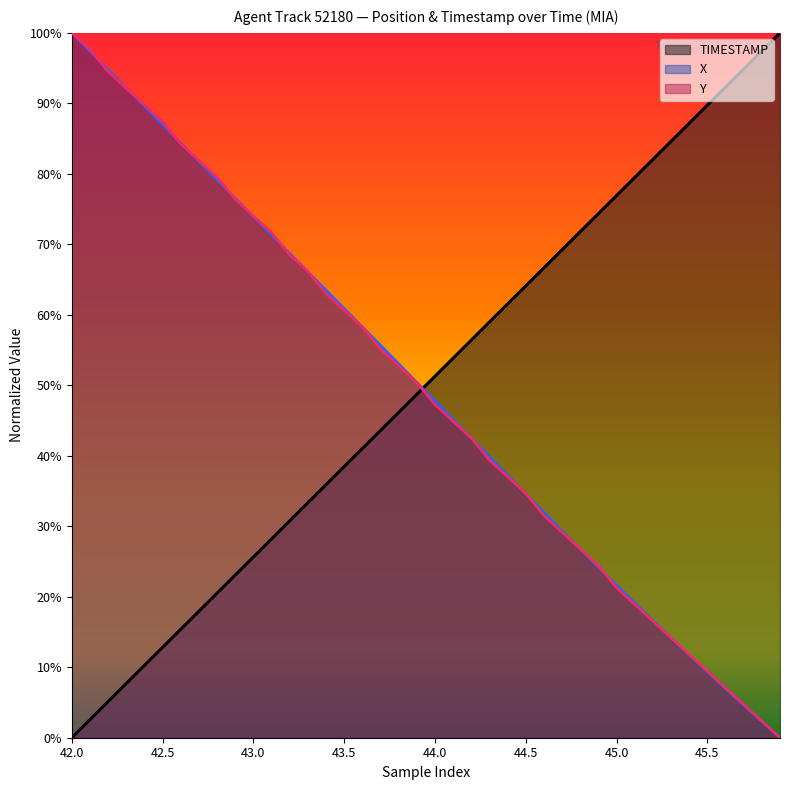

How many values in the TIMESTAMP series exceed 0?

39